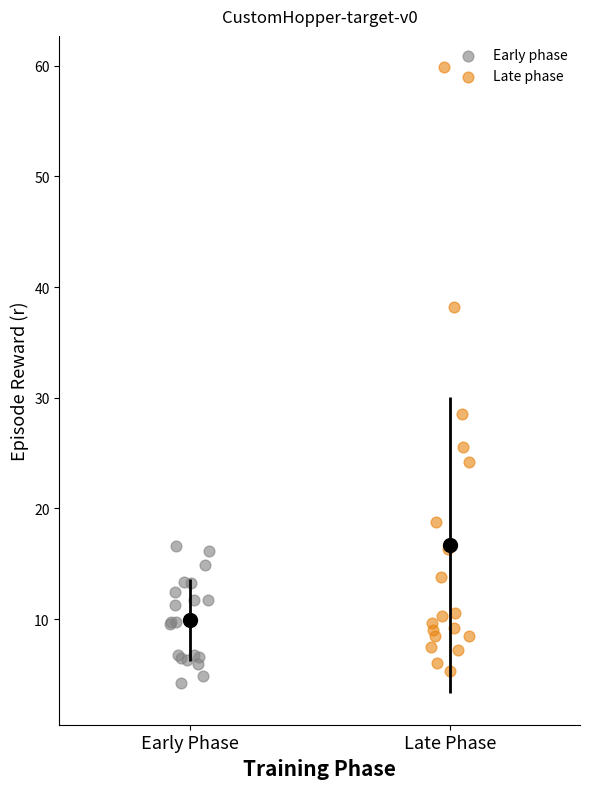

What are all the series names shown in the legend?

Early phase, Late phase